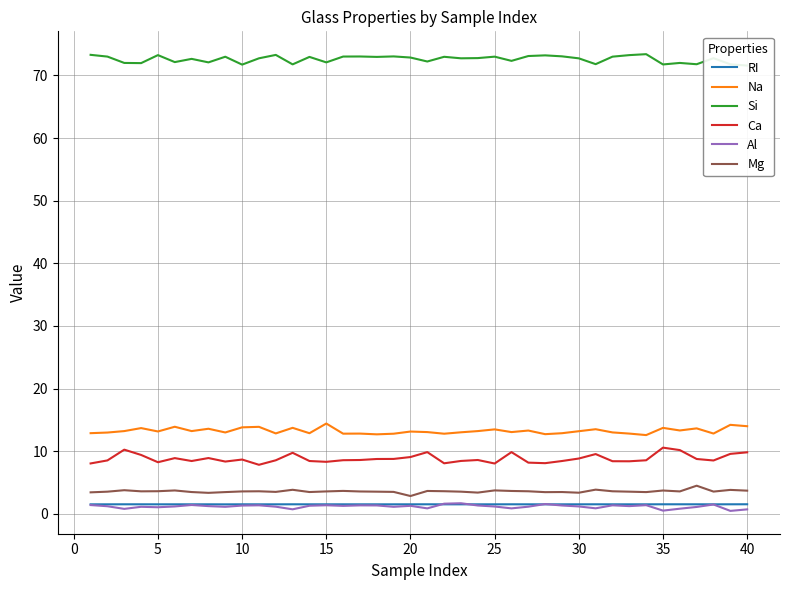

True or false: Ca and Mg cross at least once.

False